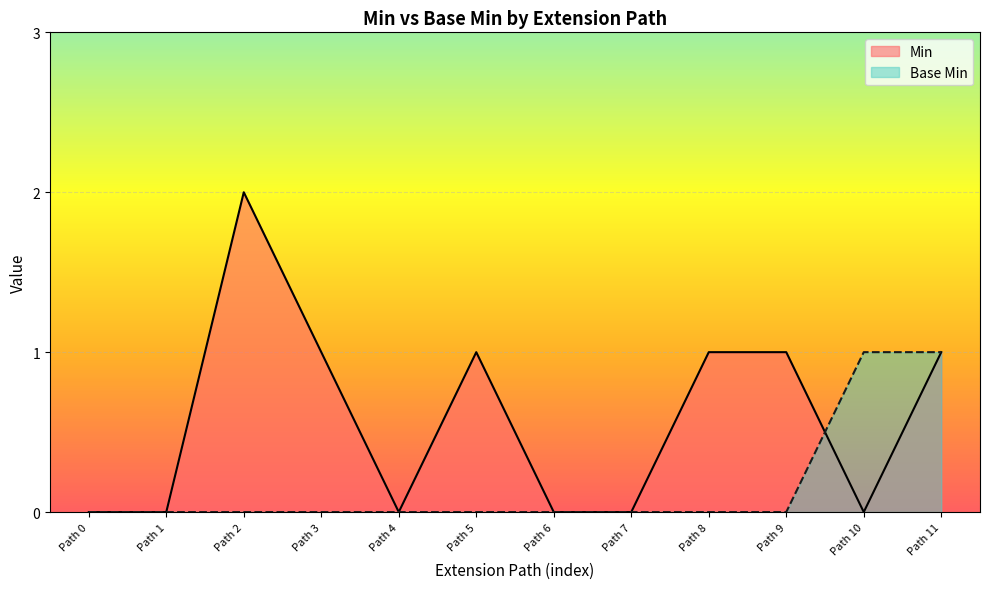

What is the difference between the maximum and minimum values in the Min series?

2